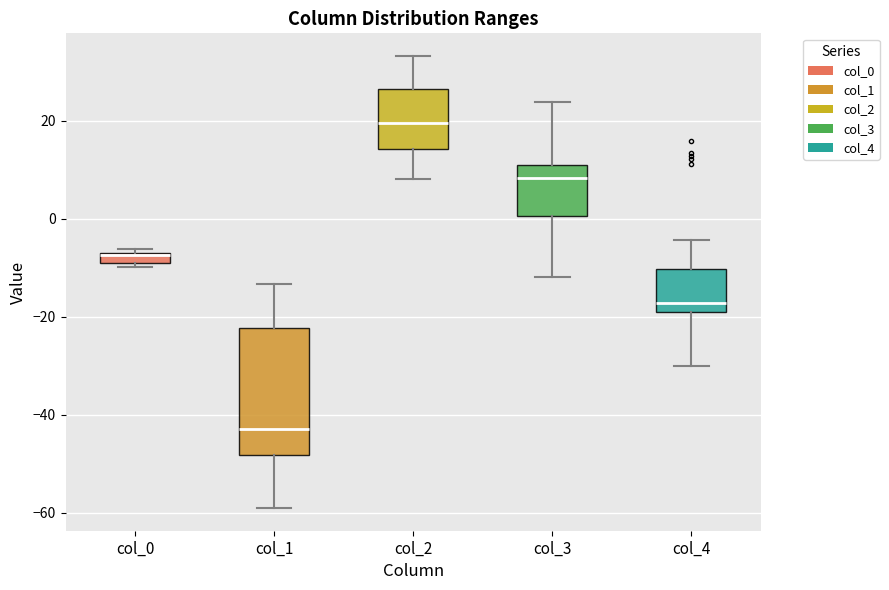

Which box is the tallest, from its lower edge to its upper edge?

col_1